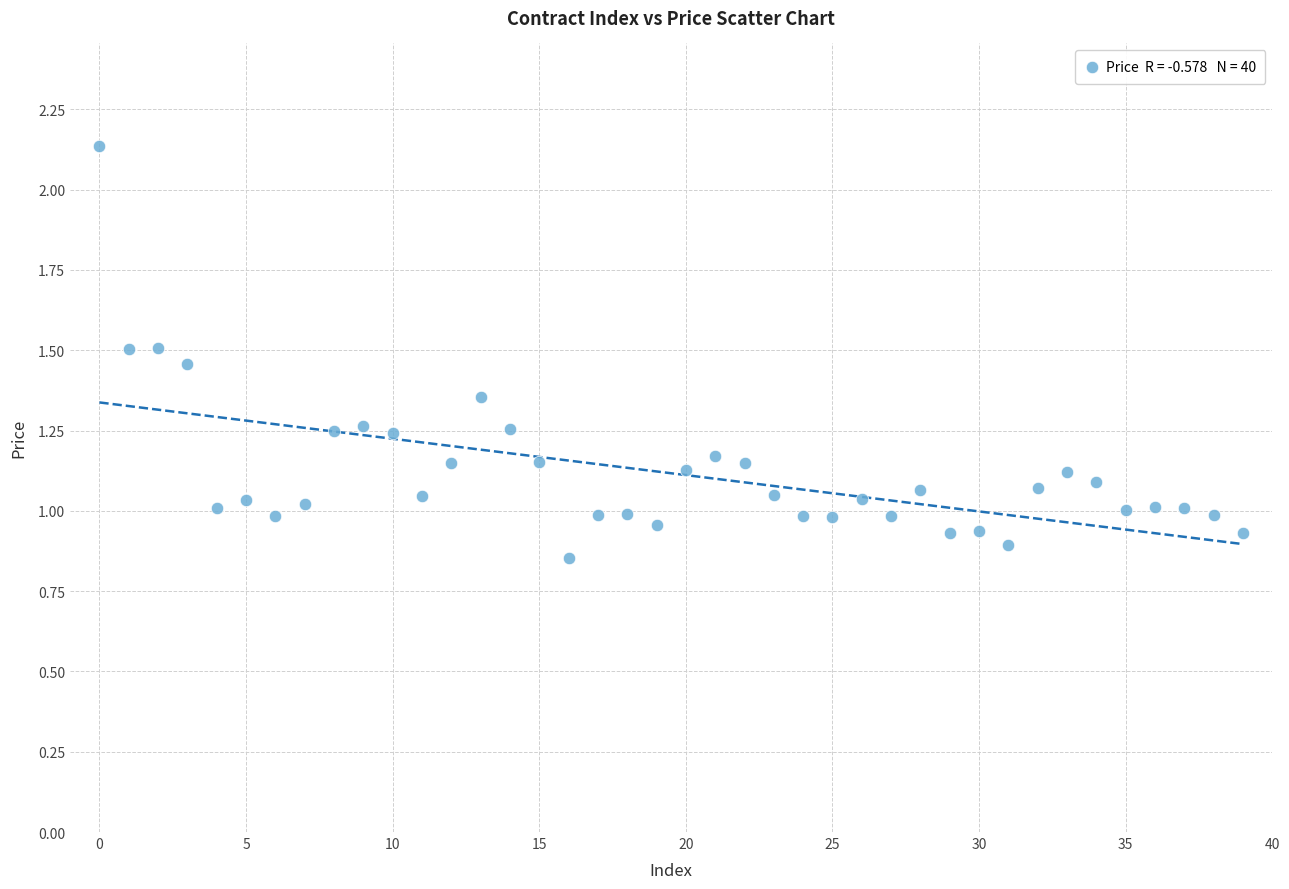

How many points are shown in the scatter plot?

40